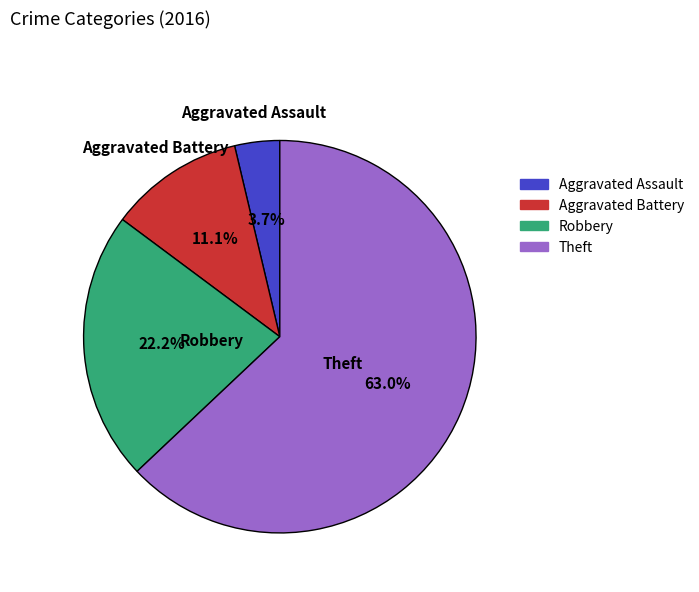

Between Robbery and Aggravated Battery, which is larger?

Robbery